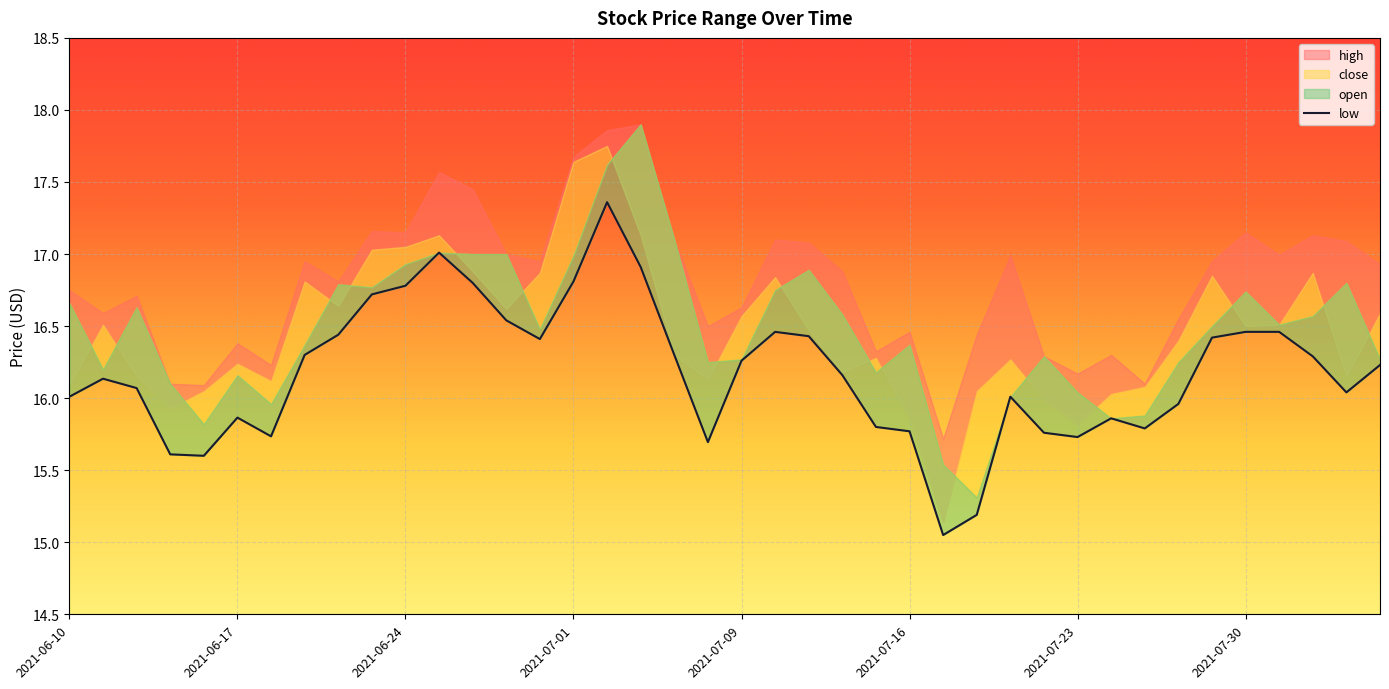

At which label is the value closest to 16?

2021-06-10